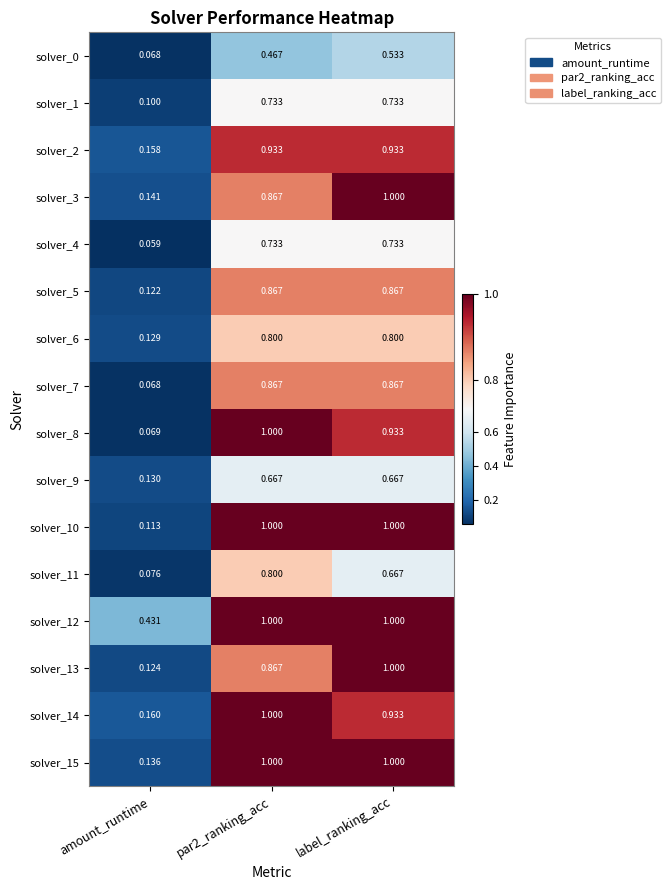

At which label is solver_10 closest to 0?

amount_runtime